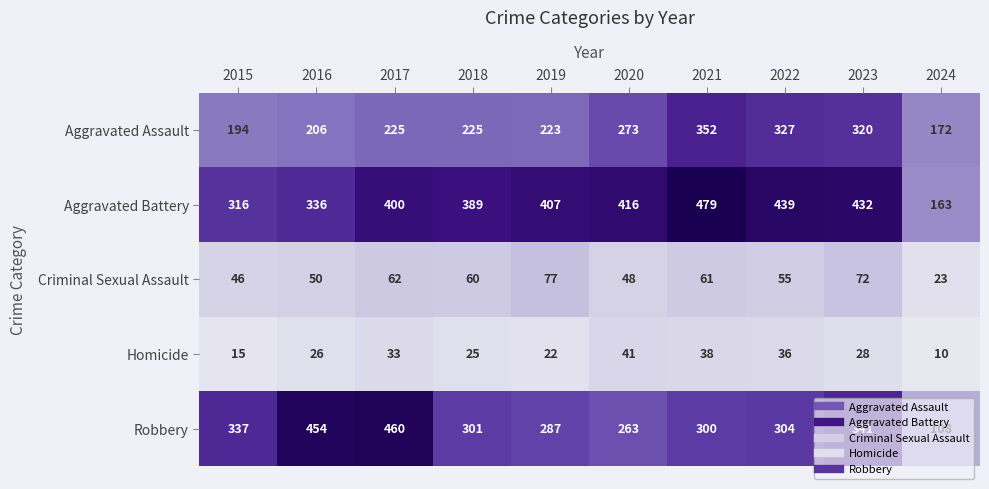

What is the total value across all series at 2019?

1016